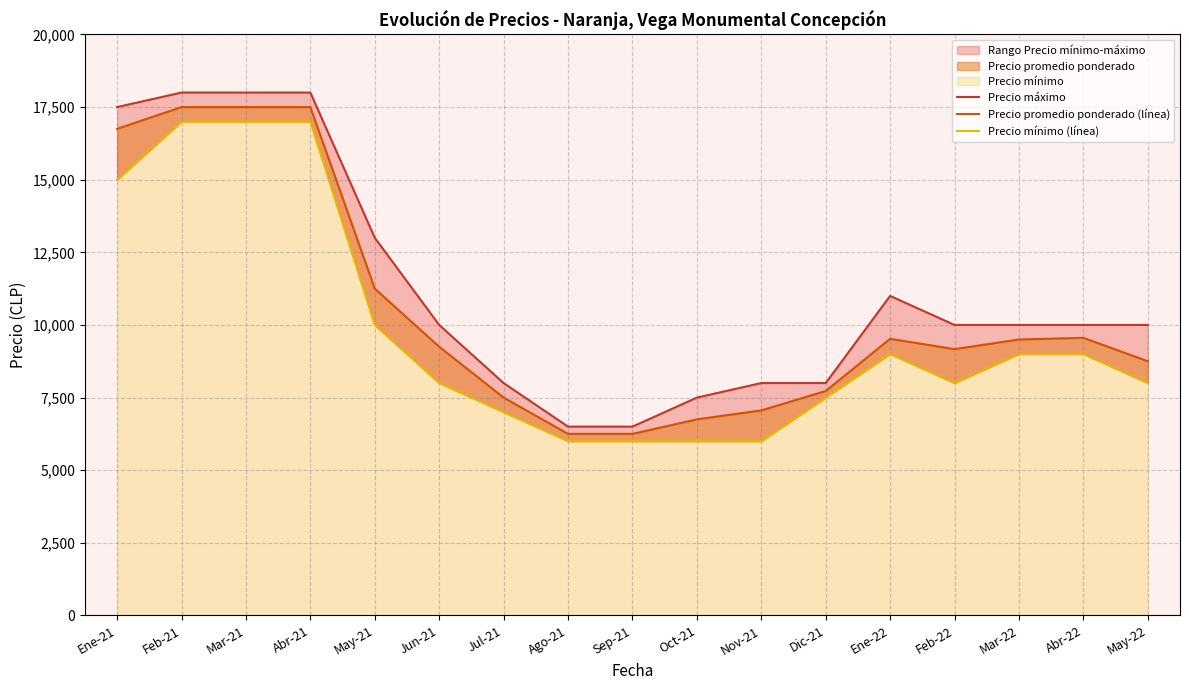

The Precio máximo series shows 3252 at May-22. True or false?

False